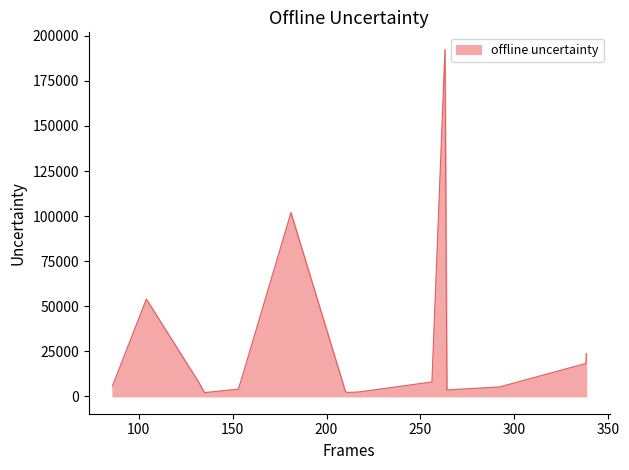

What is the difference between the maximum and minimum values?

190200.4